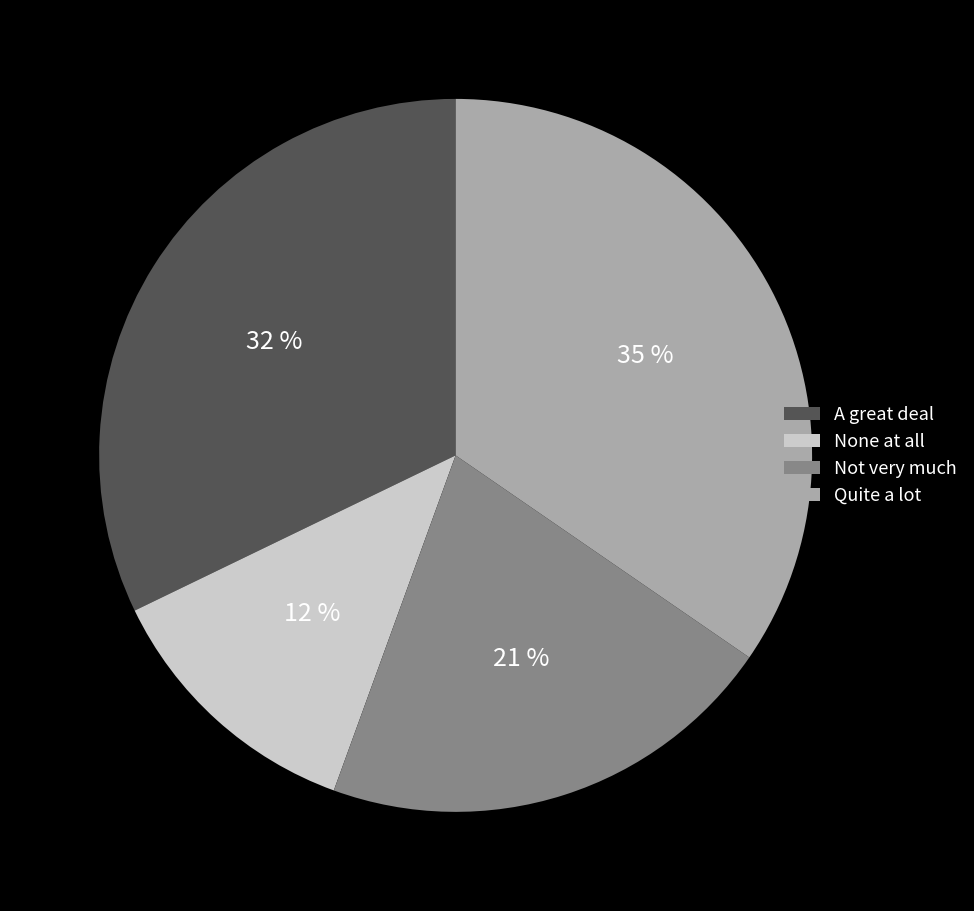

To the nearest percent, what is the average slice percentage?

25%